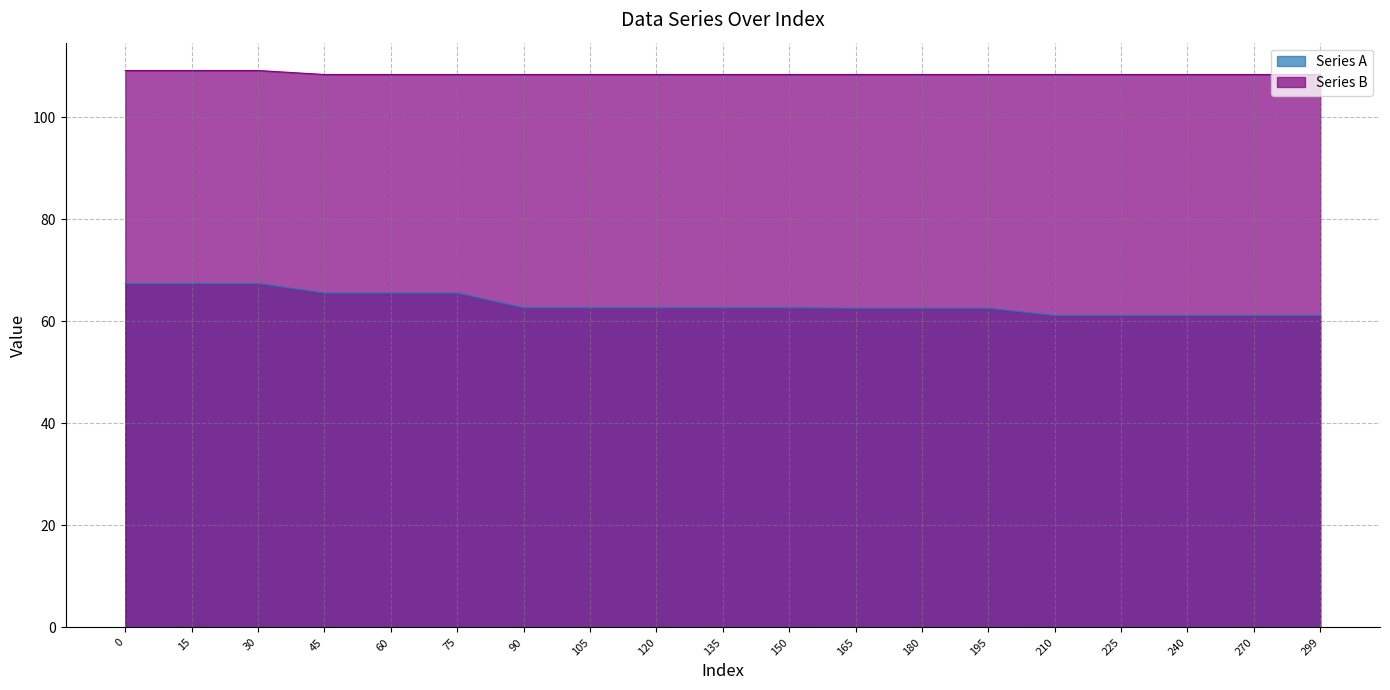

Does the chart display data point markers on the line(s)?

No